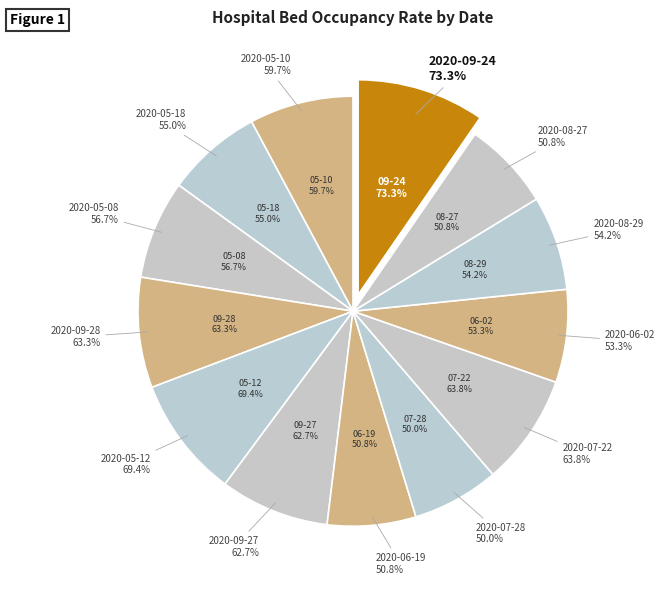

How many segments does this pie chart have?

13